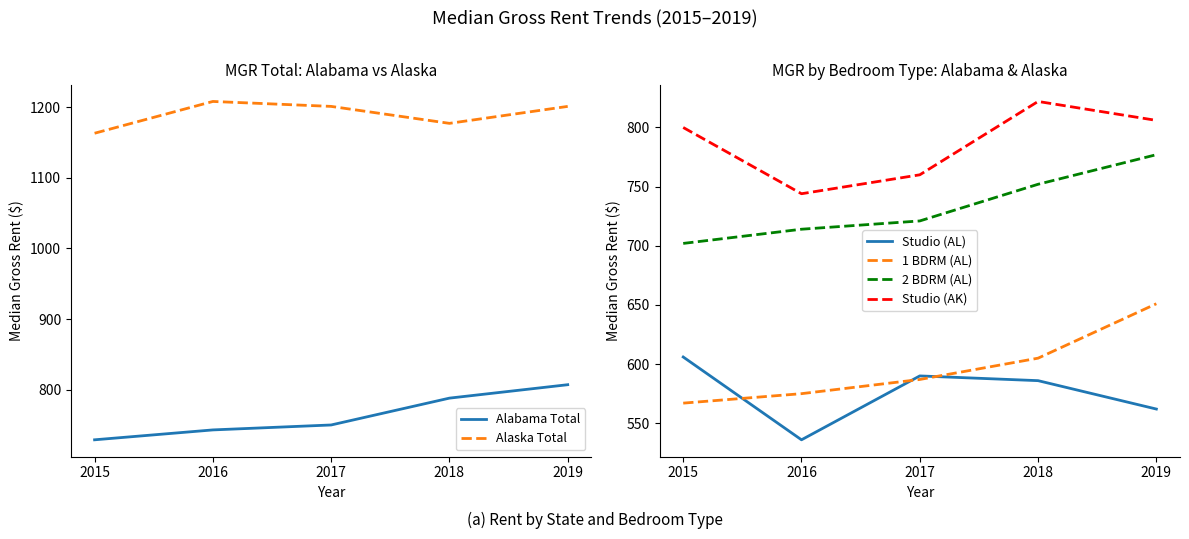

At which label is 1 BDRM (AL) closest to 609?

2018